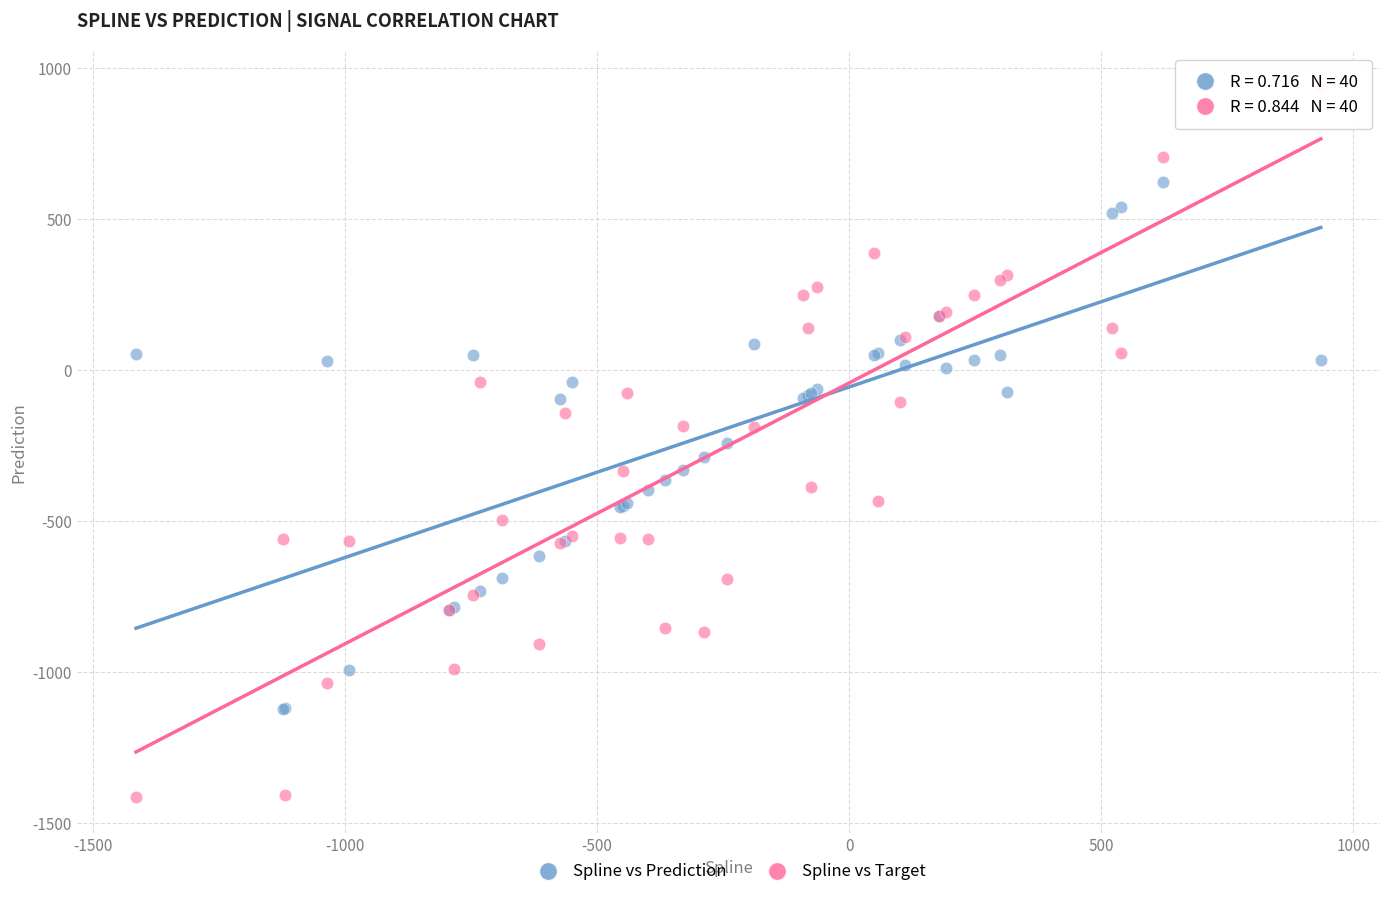

Which series contains the highest Y value?

Spline vs Target